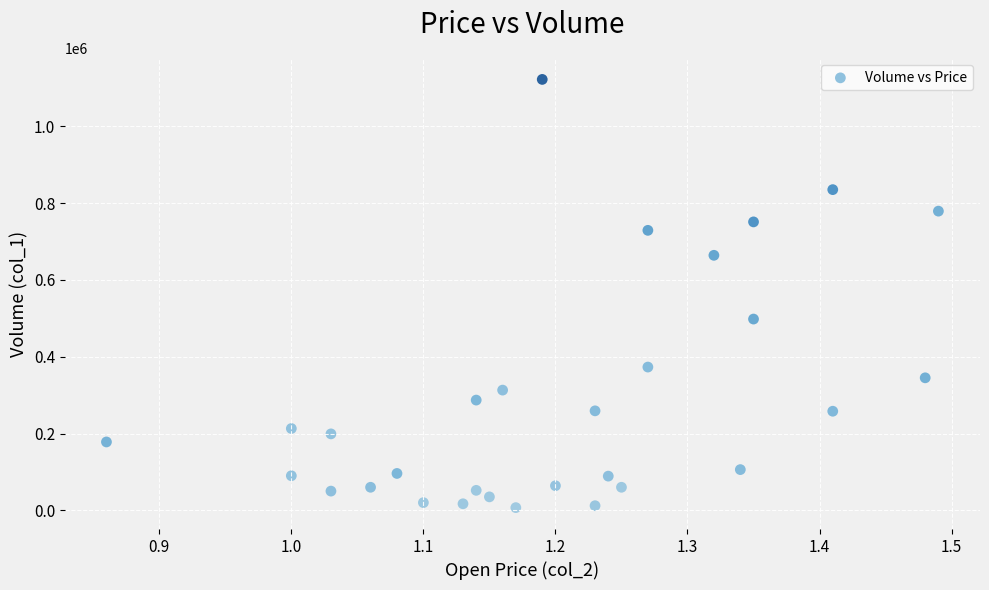

What Y value in the scatter plot is closest to 564500?

498000